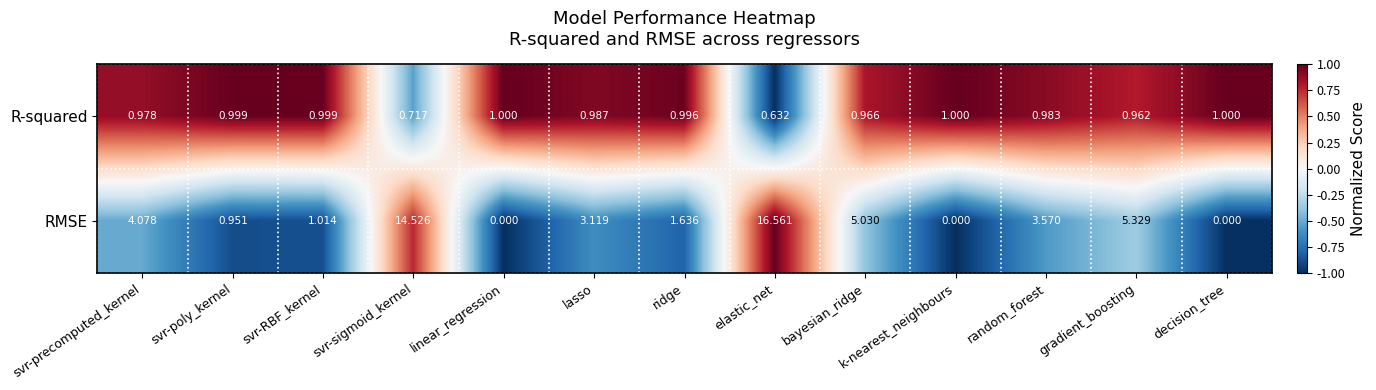

List the series in order of their peak value, lowest first.

R-squared, RMSE